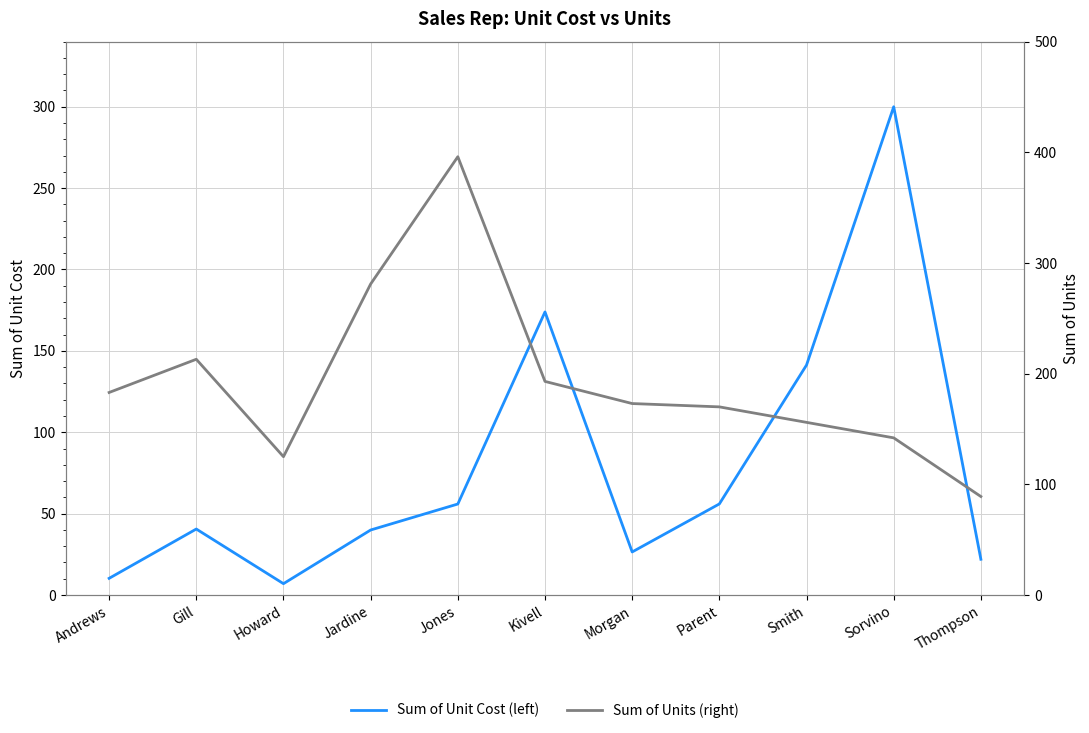

How many values in the Sum of Units (right) series are below 173?

5